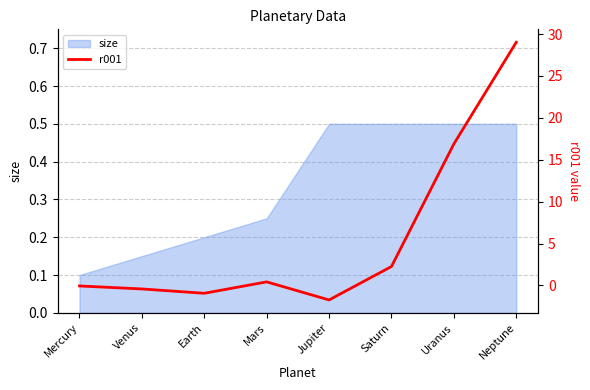

List the labels in order of value, smallest first.

Jupiter, Earth, Venus, Mercury, Mars, Saturn, Uranus, Neptune